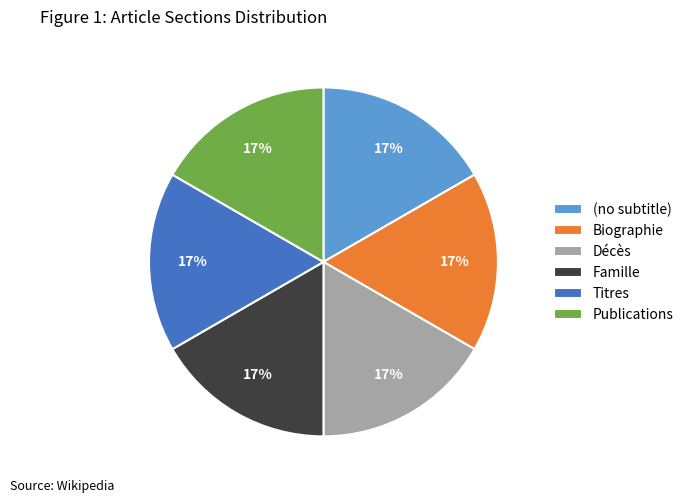

What percentage is the Biographie slice, to the nearest percent?

17%